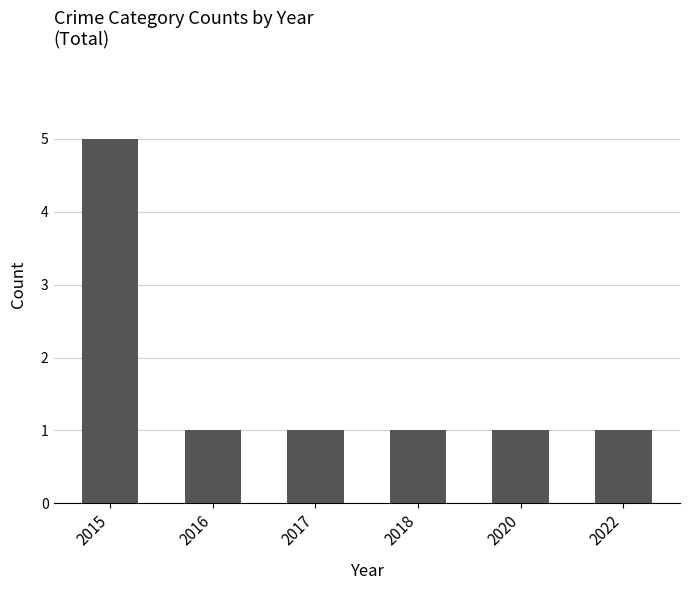

Is it true that the value at 2018 is 1?

True